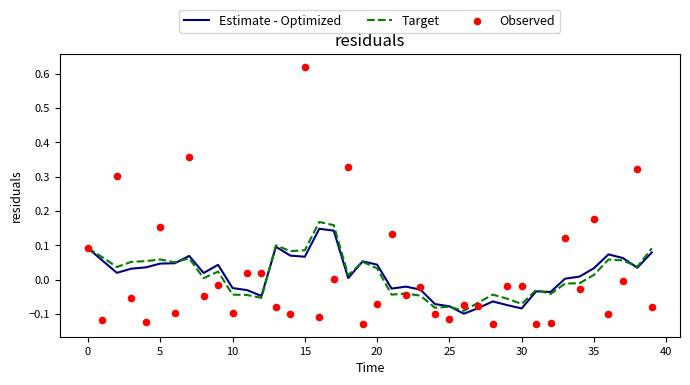

Which series has the widest spread of Y values?

Observed